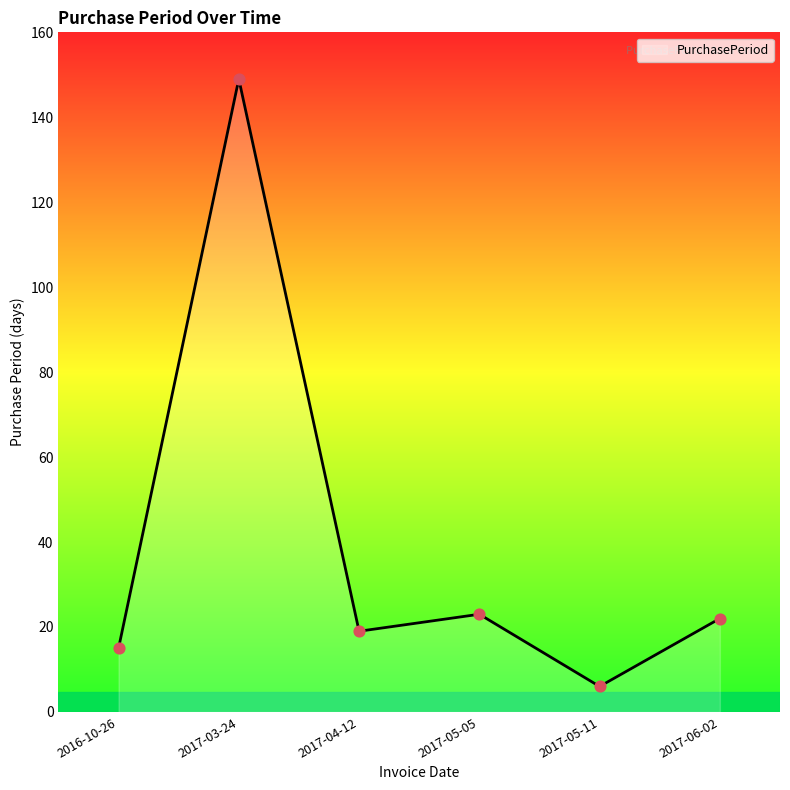

Between 2017-05-05 and 2017-04-12, which is larger?

2017-05-05